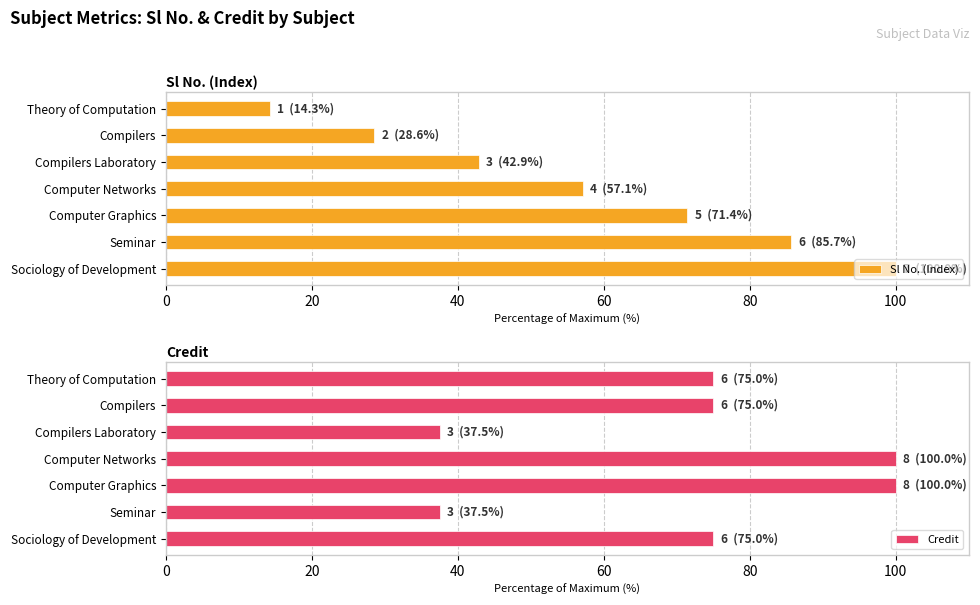

What is the value of the Sl No. (Index) bar at the 4th from the left?

57.1